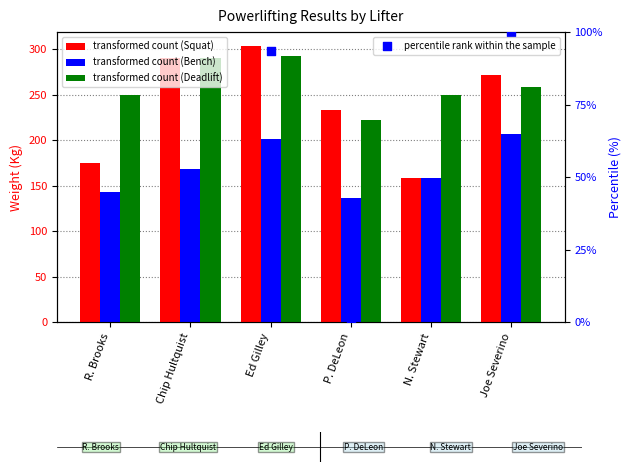

Which series reaches the minimum Y coordinate?

percentile rank within the sample